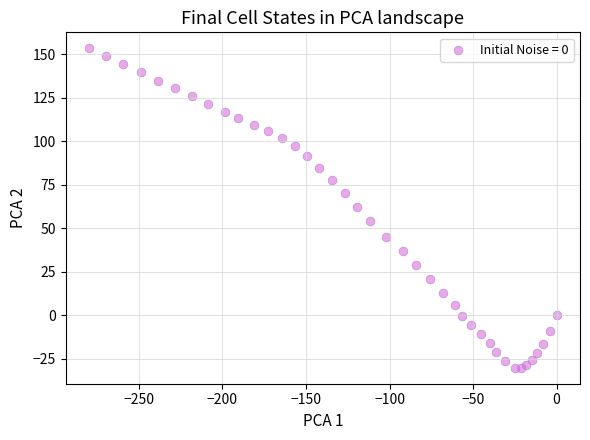

What is the range of X values (max minus min)?

279.9